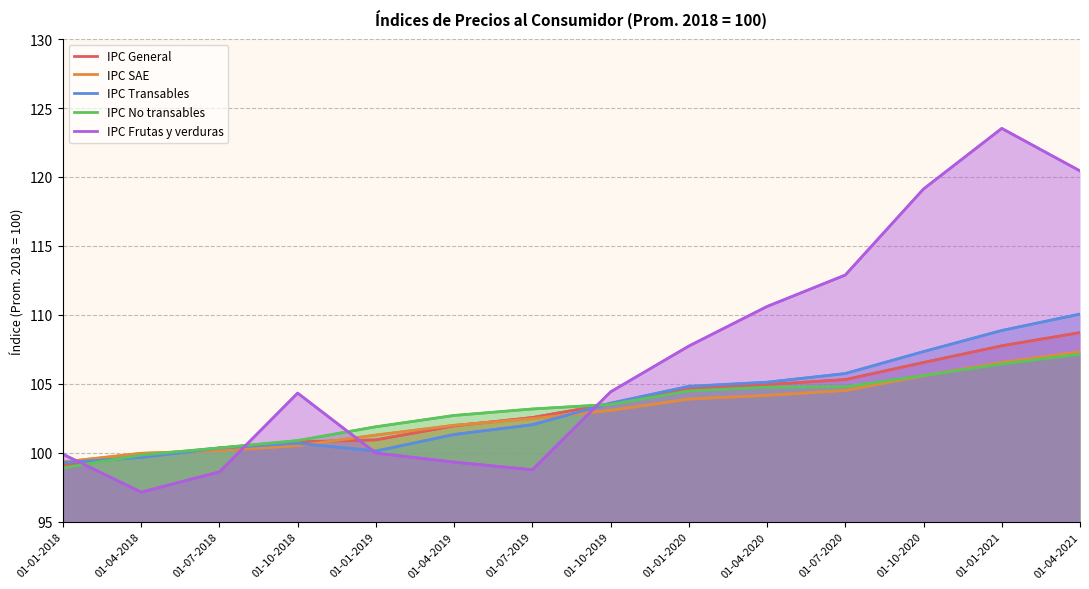

What value does the IPC Transables series have at 01-04-2019?

101.3